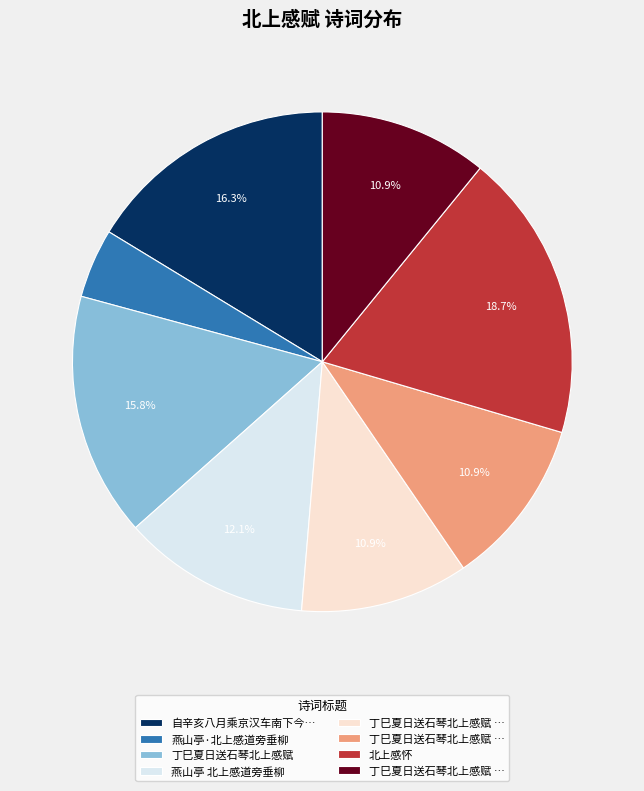

Is there any slice that represents more than half of the pie?

No